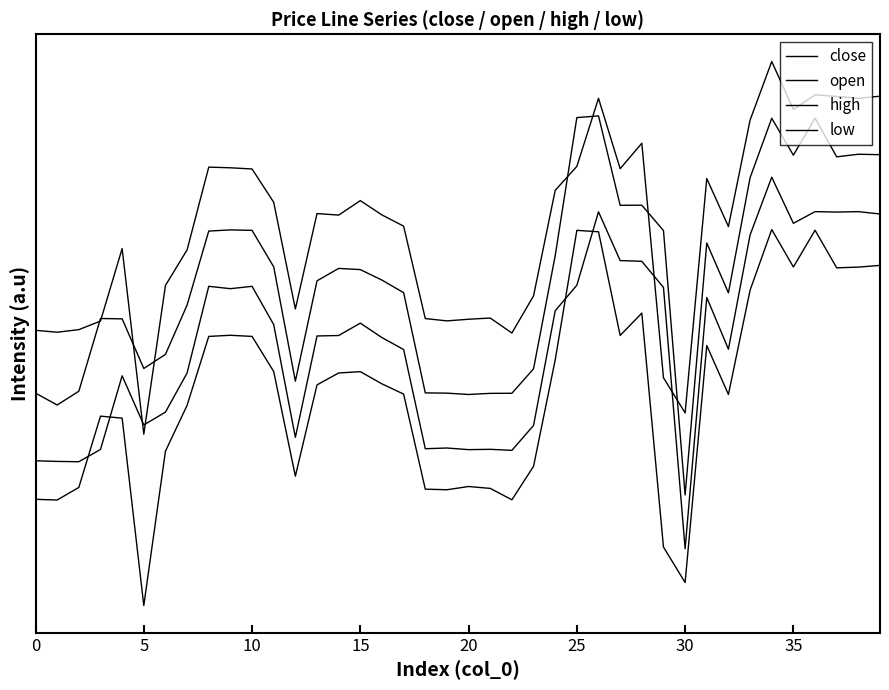

Is this an area chart (filled region under the line)?

No